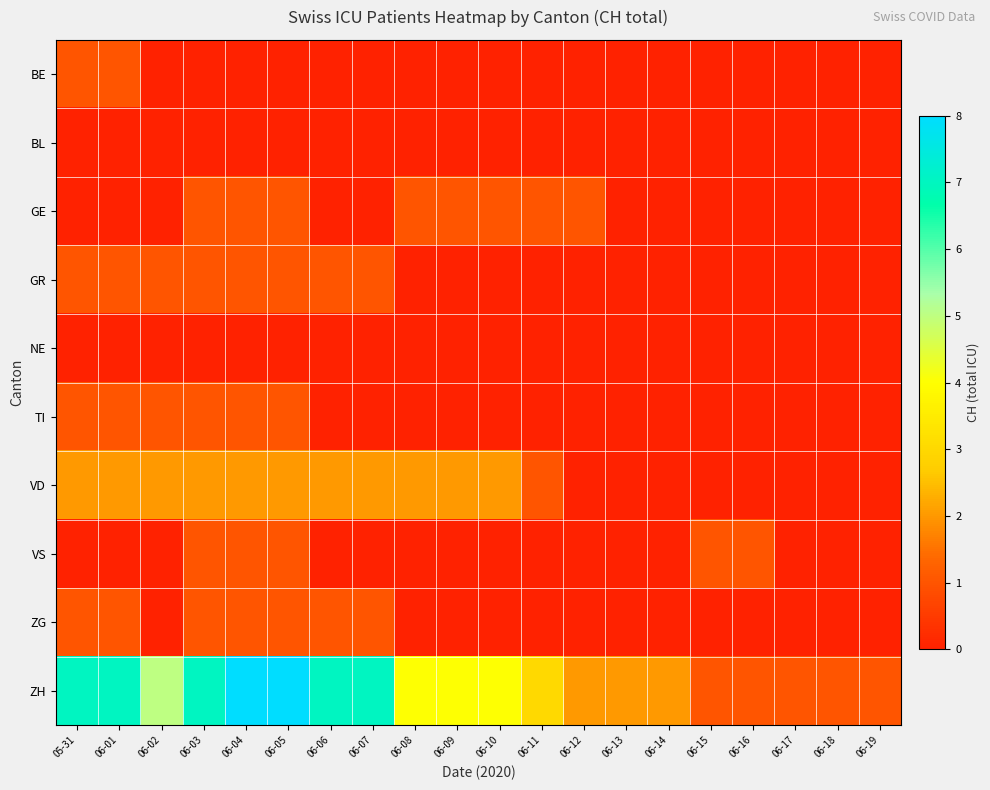

Count the number of data series in this chart.

10